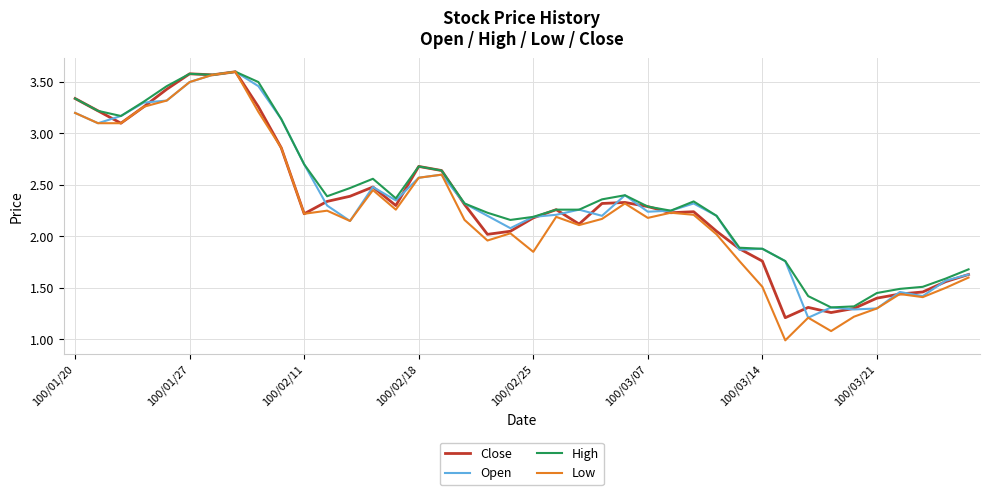

What is the lowest value of the Low series?

1.0